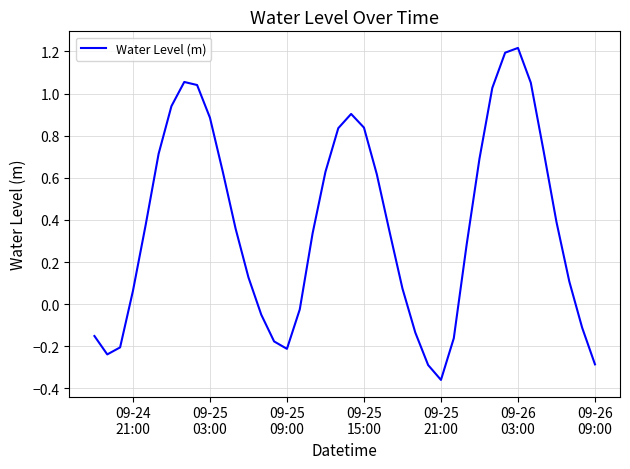

What is the difference between the maximum and minimum values?

1.6